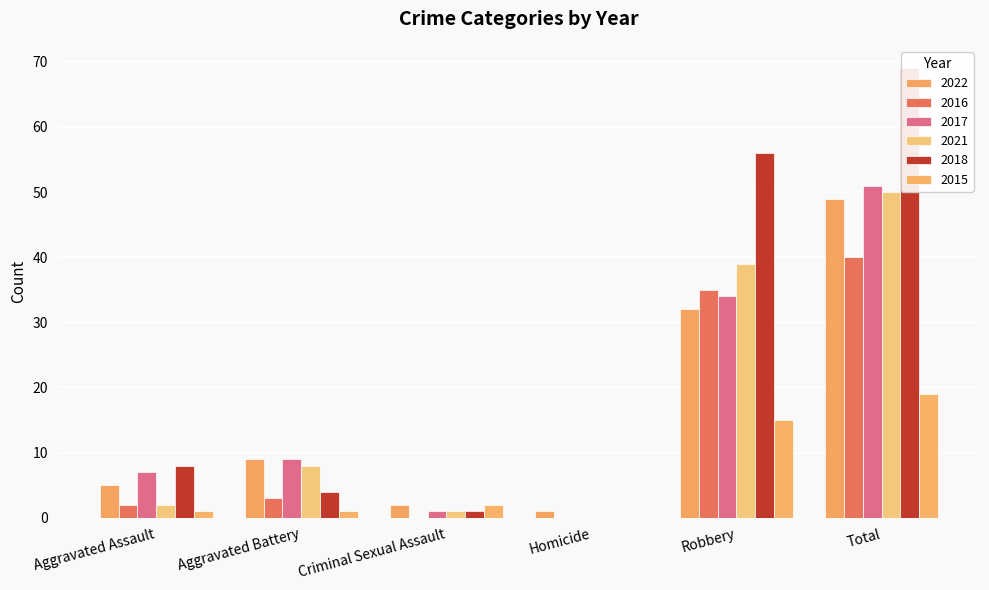

At which category is the sum across all series the highest?

Total